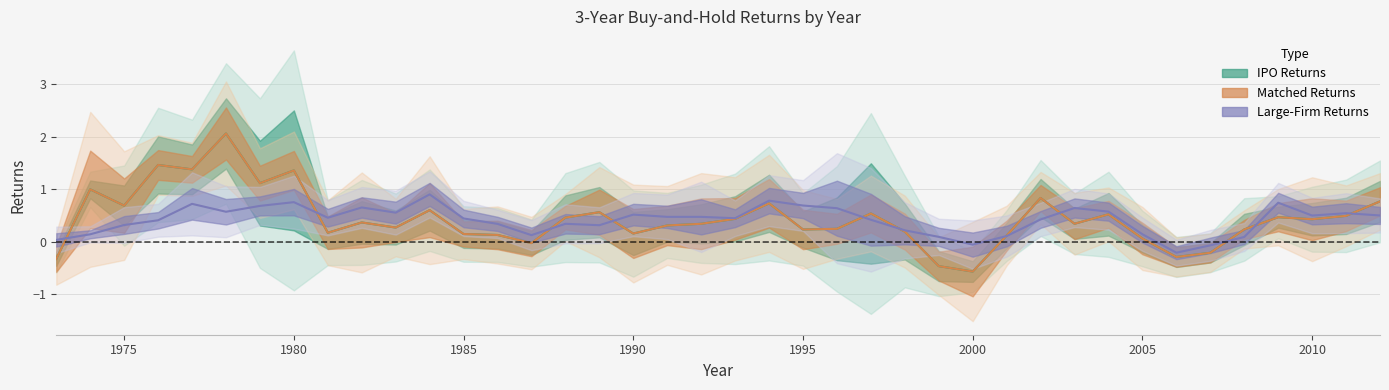

What is the difference between the IPO_mean values at 1991 and 1998?

0.1